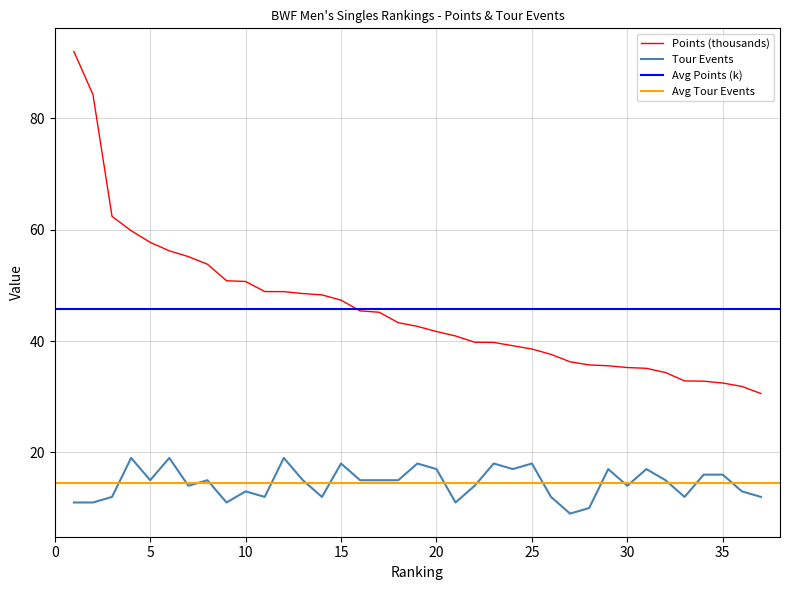

What is the maximum value for Tour Events?

19.0